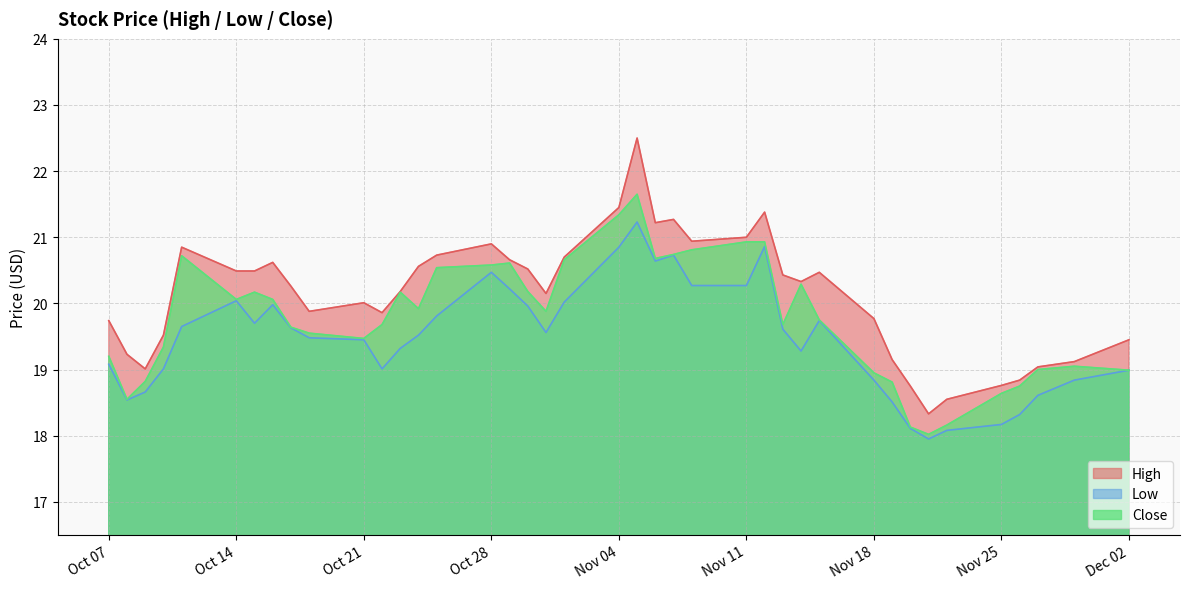

What is the label of the 36th point from the right?

2019-10-11